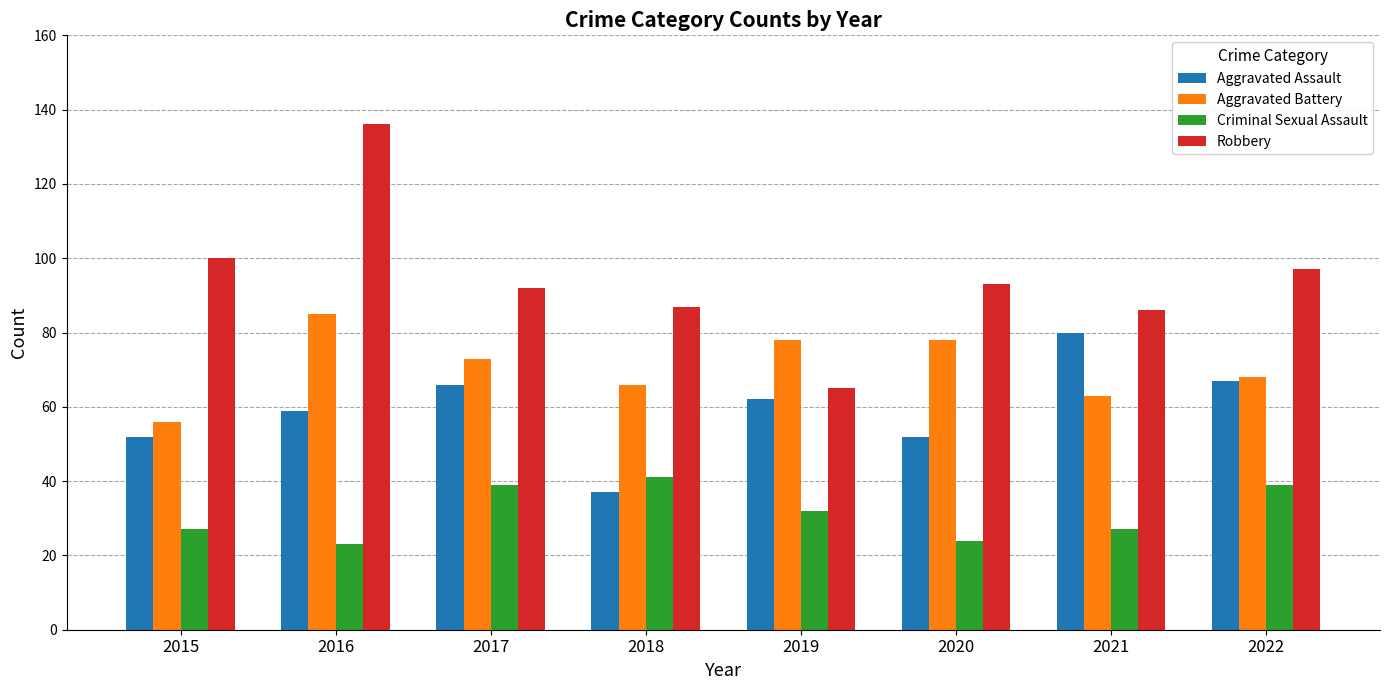

List the series in order of their overall mean, lowest first.

Criminal Sexual Assault, Aggravated Assault, Aggravated Battery, Robbery